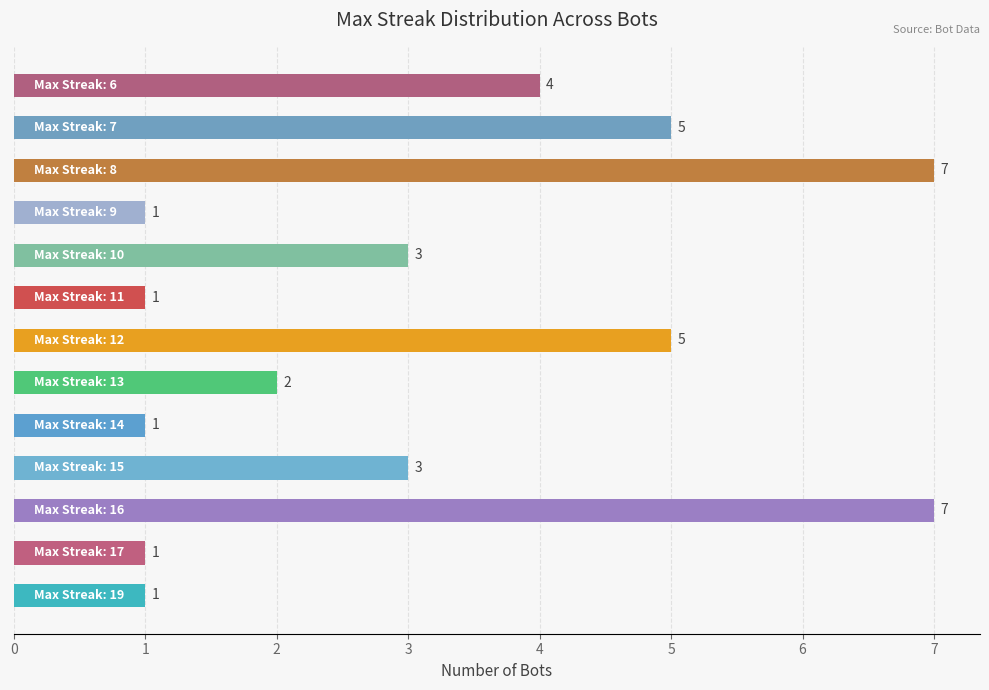

What is the greatest value displayed?

7